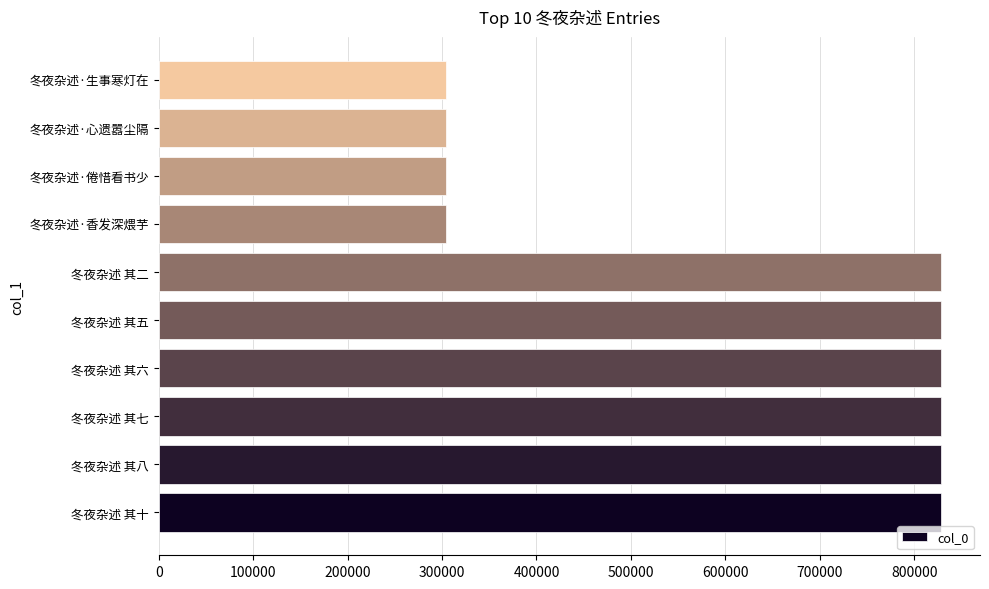

What is the average value?

618566